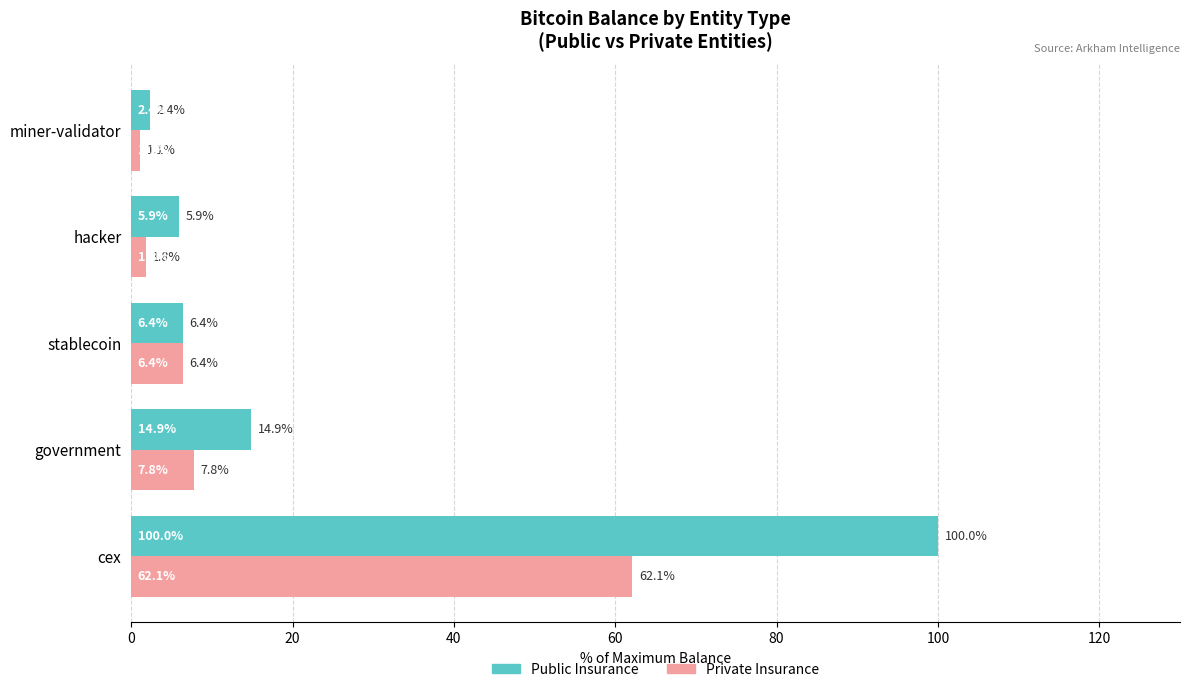

Where is Public Insurance nearest to the value 51?

government